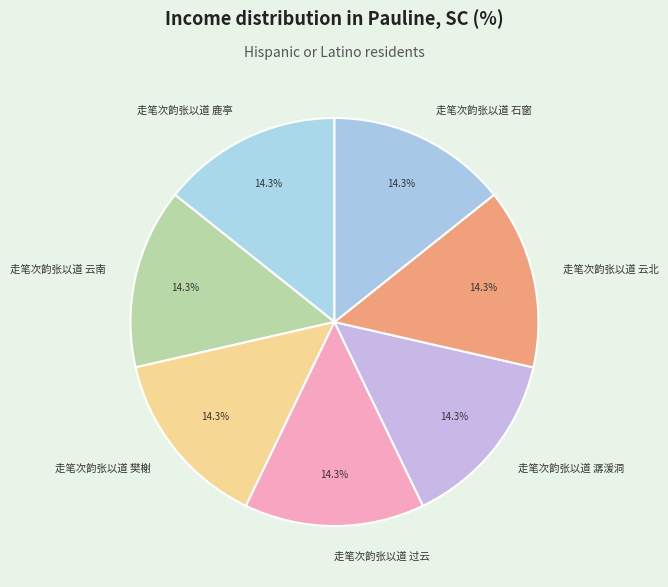

Is it true that 走笔次韵张以道 过云 is 20% of the pie?

False